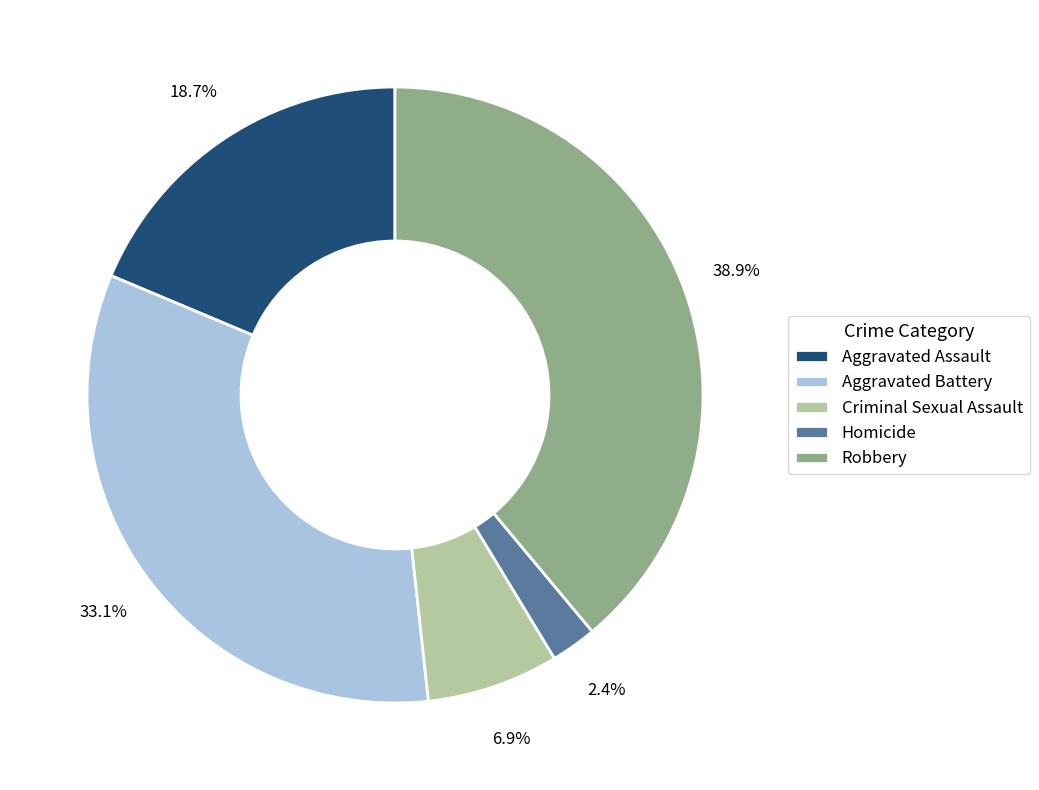

Which has a higher value, Robbery or Criminal Sexual Assault?

Robbery